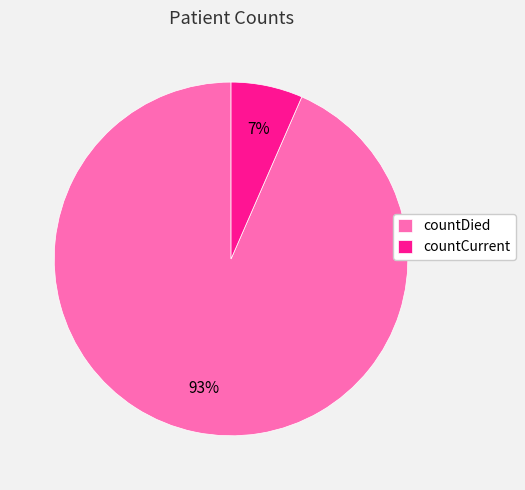

To the nearest percent, what portion does countDied represent?

93%